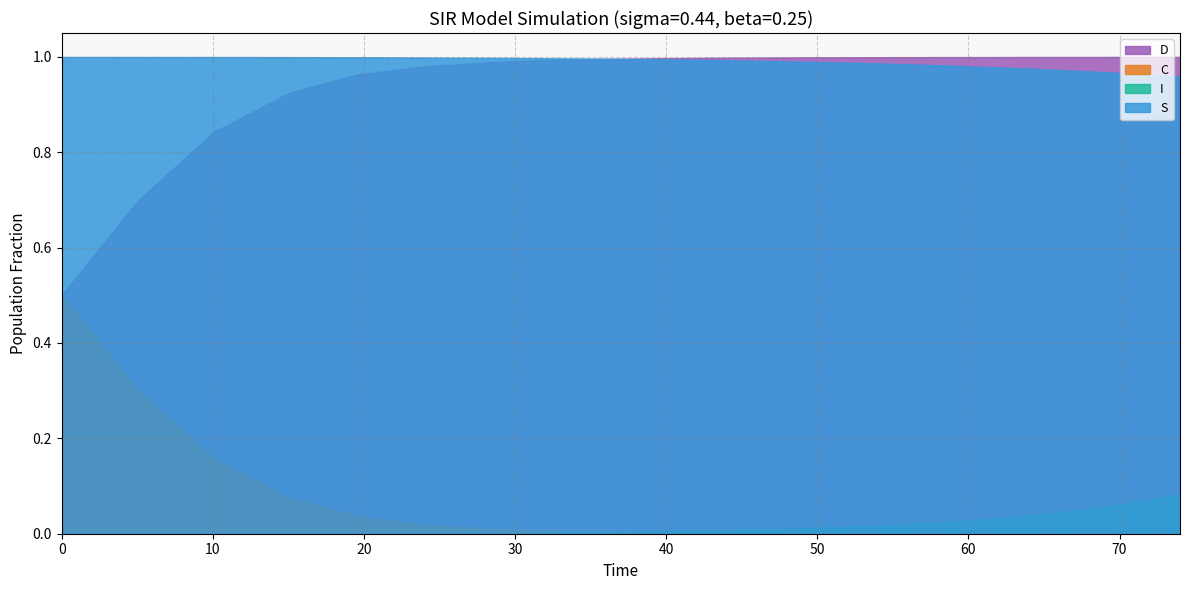

How many lines are shown in the chart?

4